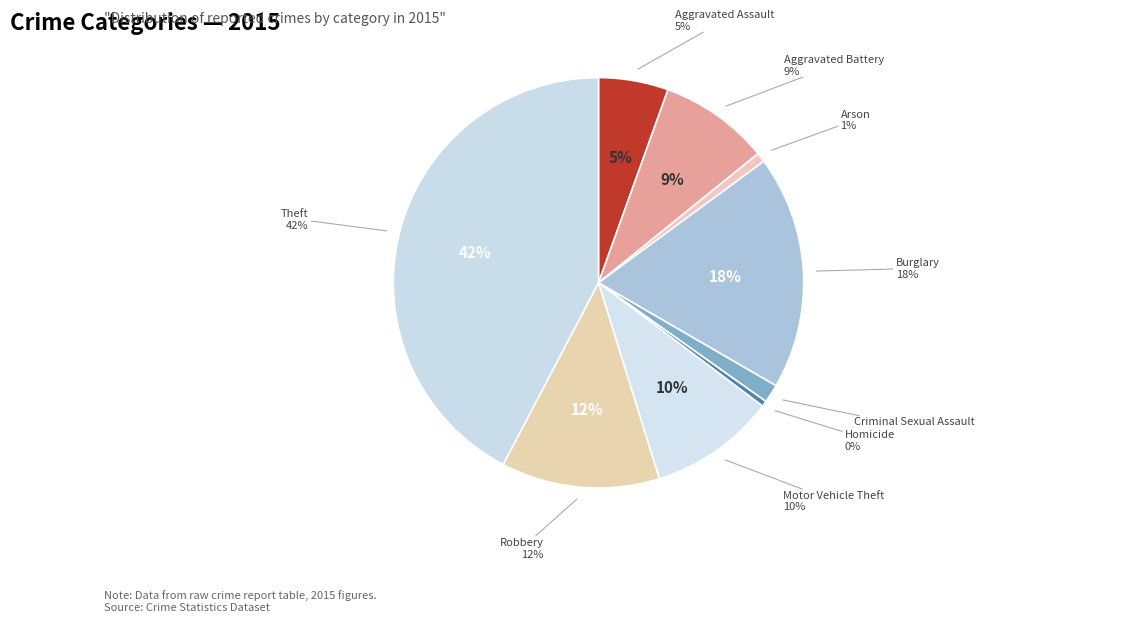

What percentage is NOT represented by Burglary?

81.5%